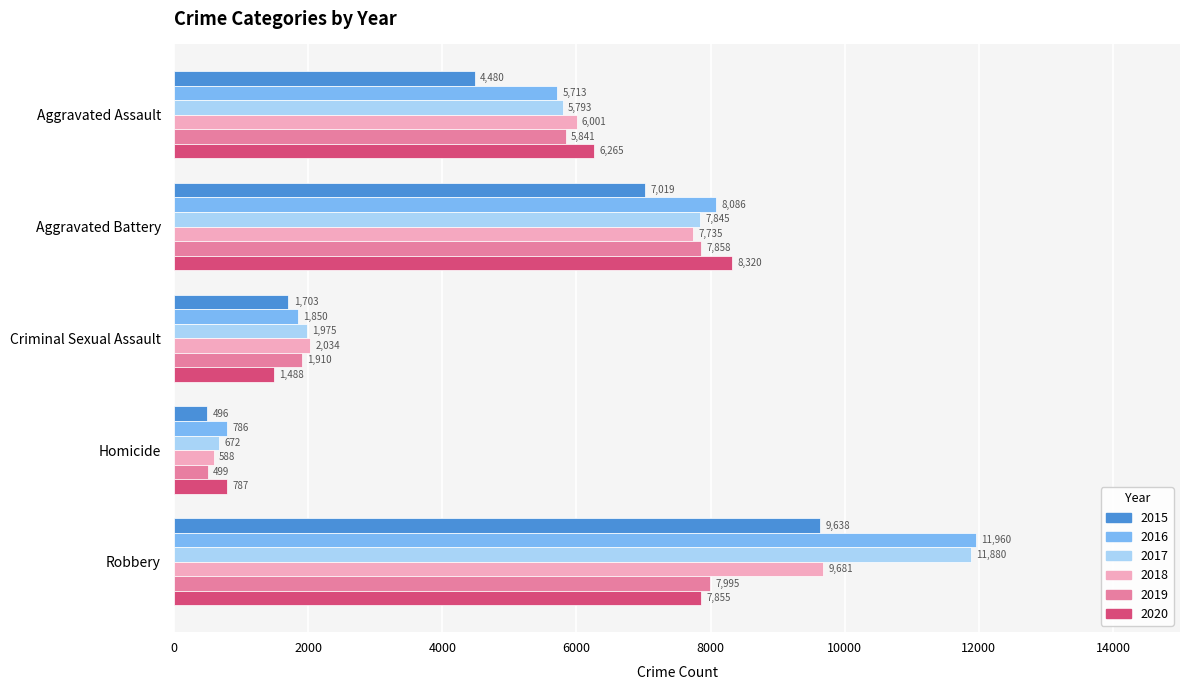

The value of 2015 at Aggravated Battery is 11231. True or false?

False